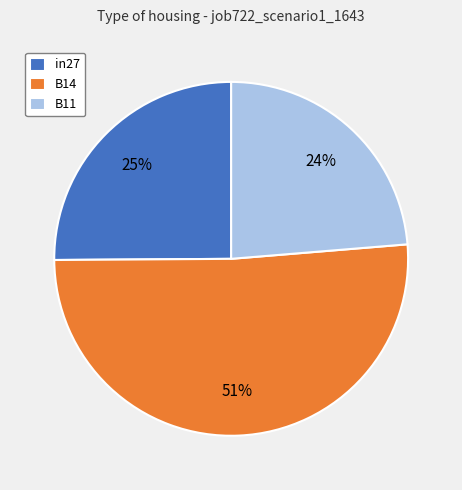

To the nearest percent, what is the combined percentage of B14 and B11?

75%